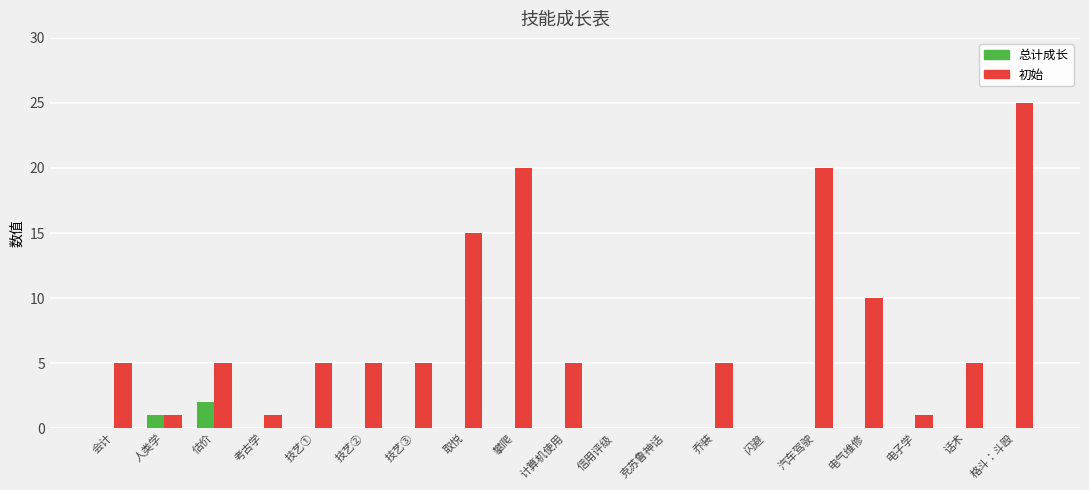

The value of 初始 at 信用评级 is -16. True or false?

False